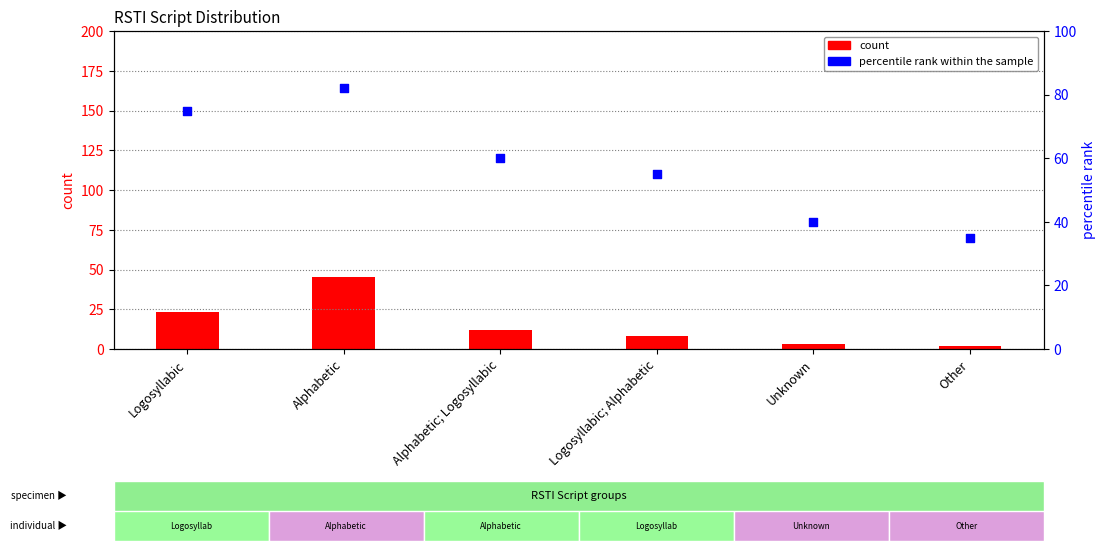

Which series reaches the maximum Y coordinate?

percentile rank within the sample